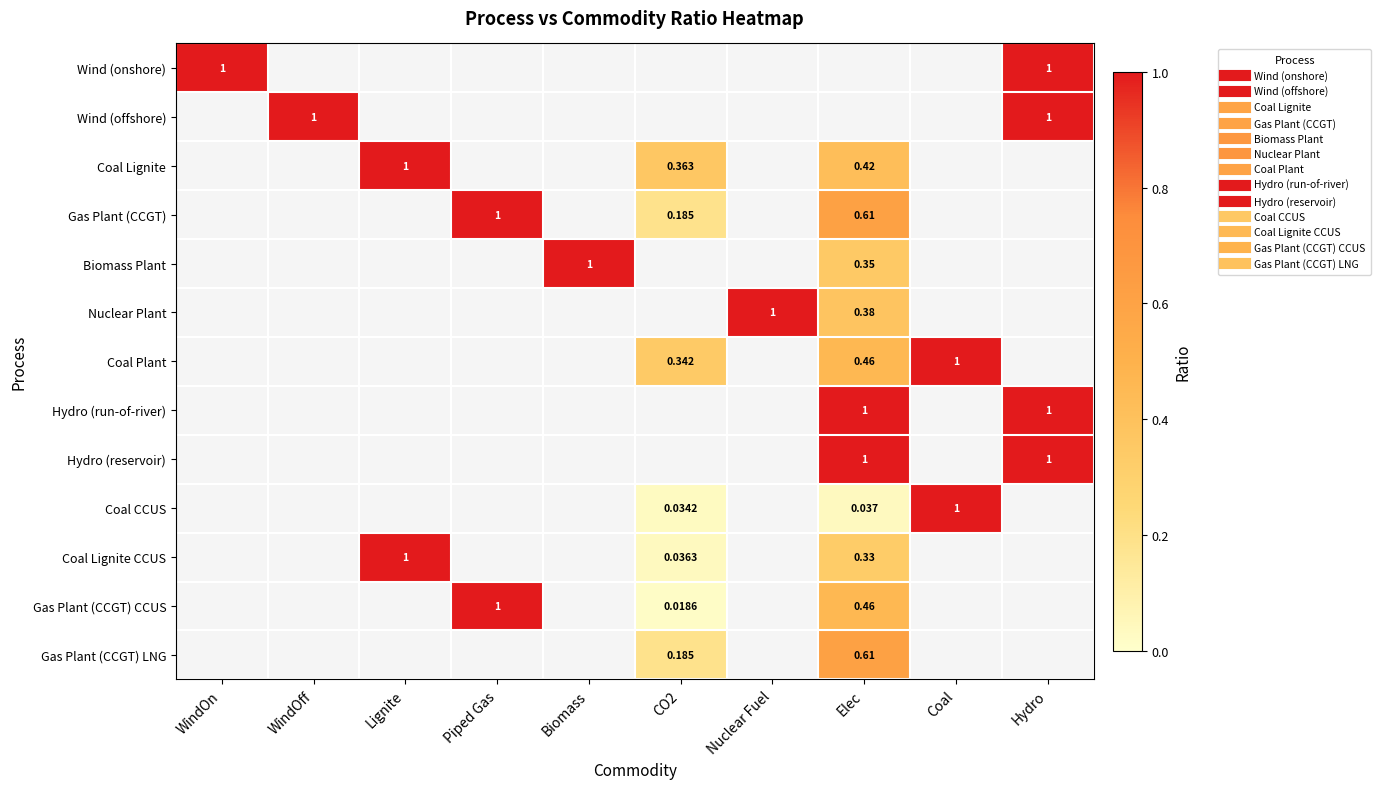

The value of Biomass Plant at WindOn is -0.6. True or false?

False